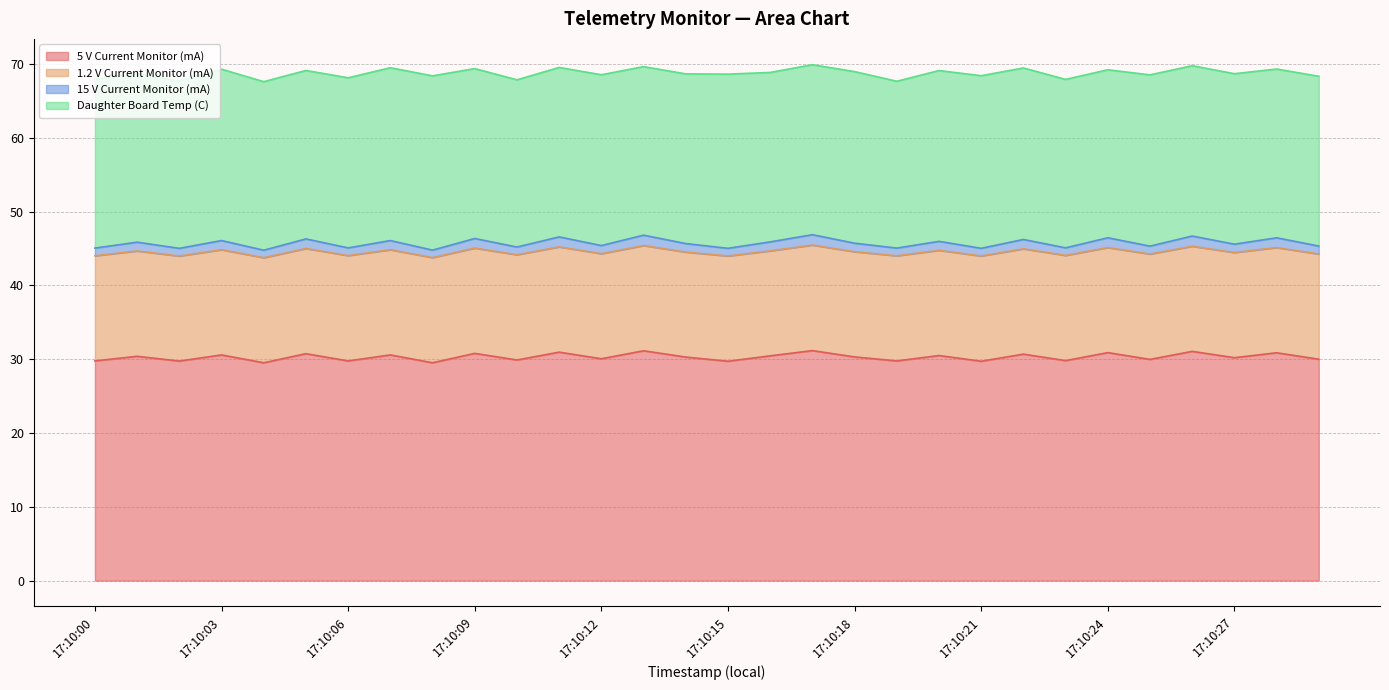

What is the highest value of the 5 V Current Monitor (mA) series?

31.2